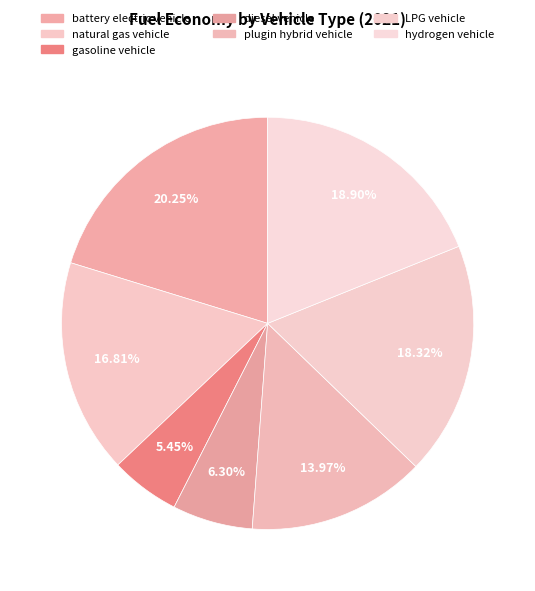

Rank the categories by value from highest to lowest.

battery electric vehicle, hydrogen vehicle, LPG vehicle, natural gas vehicle, plugin hybrid vehicle, diesel vehicle, gasoline vehicle